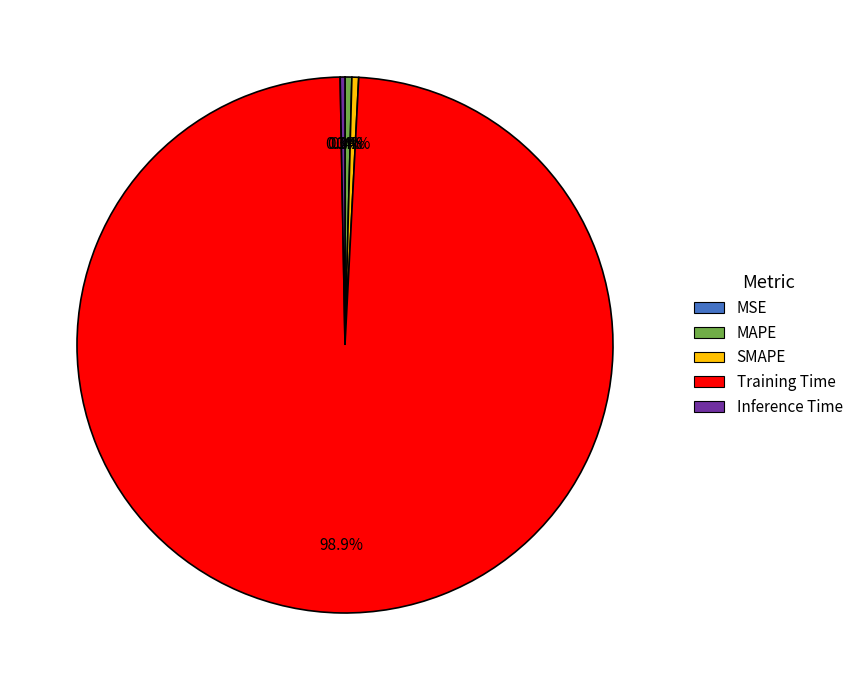

Does SMAPE represent more than half of the total?

No